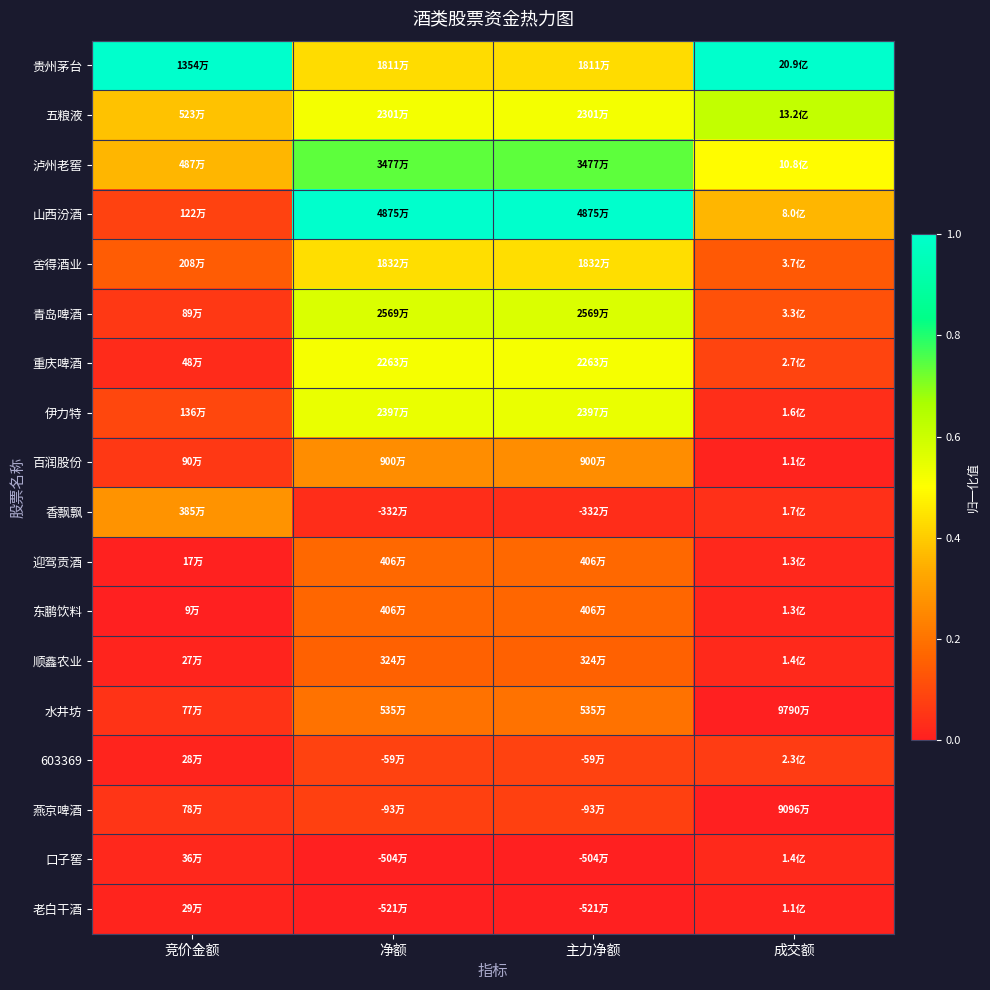

Reading left to right, transcribe all the data shown in this chart.

贵州茅台: 竞价金额=1.0	净额=0.4	主力净额=0.4	成交额=1.0
五粮液: 竞价金额=0.4	净额=0.5	主力净额=0.5	成交额=0.6
泸州老窖: 竞价金额=0.4	净额=0.7	主力净额=0.7	成交额=0.5
山西汾酒: 竞价金额=0.1	净额=1.0	主力净额=1.0	成交额=0.4
舍得酒业: 竞价金额=0.1	净额=0.4	主力净额=0.4	成交额=0.1
青岛啤酒: 竞价金额=0.1	净额=0.6	主力净额=0.6	成交额=0.1
重庆啤酒: 竞价金额=0.0	净额=0.5	主力净额=0.5	成交额=0.1
伊力特: 竞价金额=0.1	净额=0.5	主力净额=0.5	成交额=0.0
百润股份: 竞价金额=0.1	净额=0.3	主力净额=0.3	成交额=0.0
香飘飘: 竞价金额=0.3	净额=0.0	主力净额=0.0	成交额=0.0
迎驾贡酒: 竞价金额=0.0	净额=0.2	主力净额=0.2	成交额=0.0
东鹏饮料: 竞价金额=0.0	净额=0.2	主力净额=0.2	成交额=0.0
顺鑫农业: 竞价金额=0.0	净额=0.2	主力净额=0.2	成交额=0.0
水井坊: 竞价金额=0.1	净额=0.2	主力净额=0.2	成交额=0.0
603369: 竞价金额=0.0	净额=0.1	主力净额=0.1	成交额=0.1
燕京啤酒: 竞价金额=0.1	净额=0.1	主力净额=0.1	成交额=0.0
口子窖: 竞价金额=0.0	净额=0.0	主力净额=0.0	成交额=0.0
老白干酒: 竞价金额=0.0	净额=0.0	主力净额=0.0	成交额=0.0